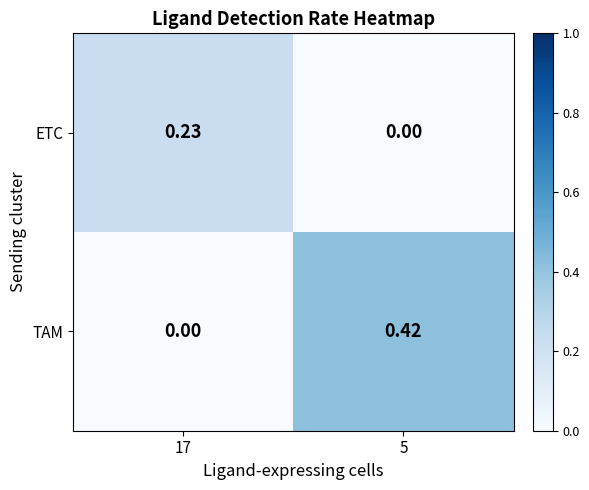

Which series has the widest spread of values?

TAM